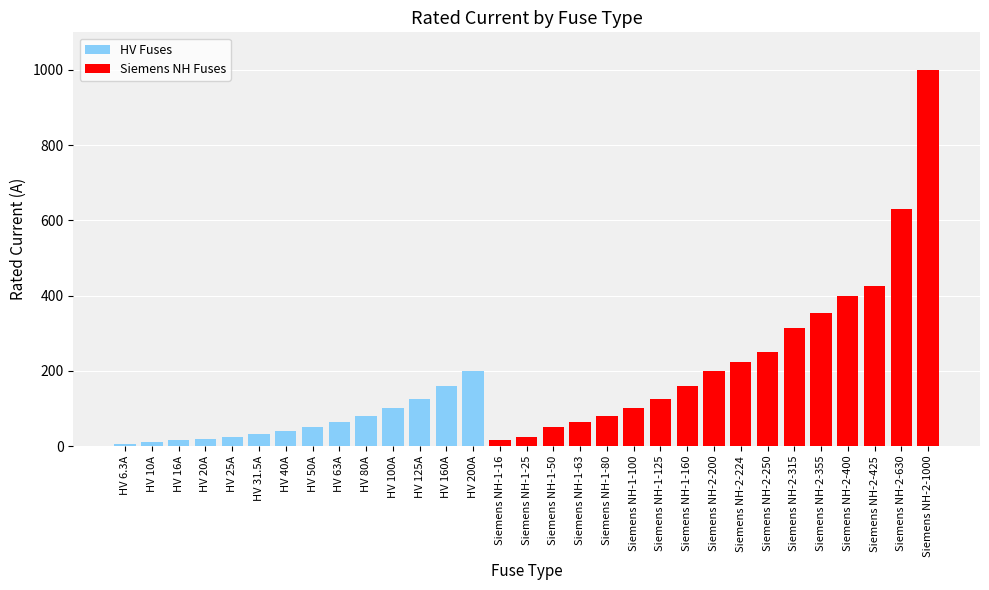

What value does the data have at Siemens NH-2-355?

355.0